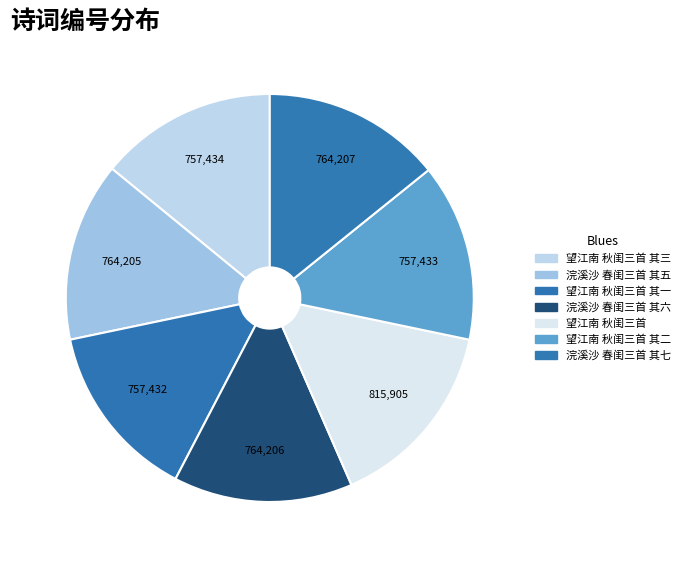

How many slices are in this pie chart?

7